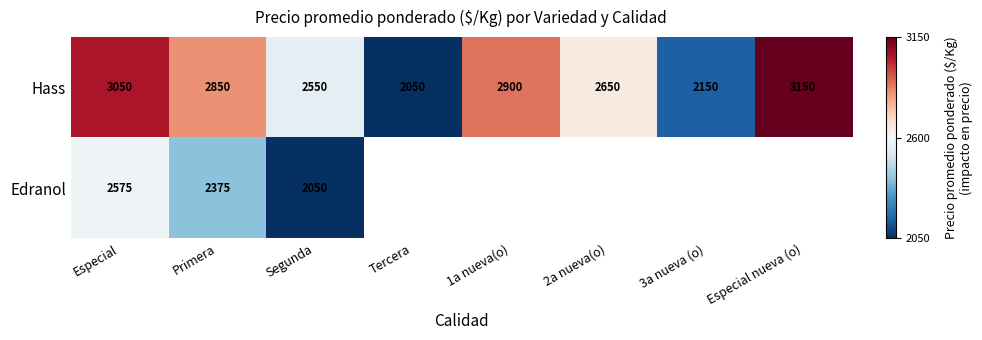

Which category has the lowest value in the Hass series?

Tercera